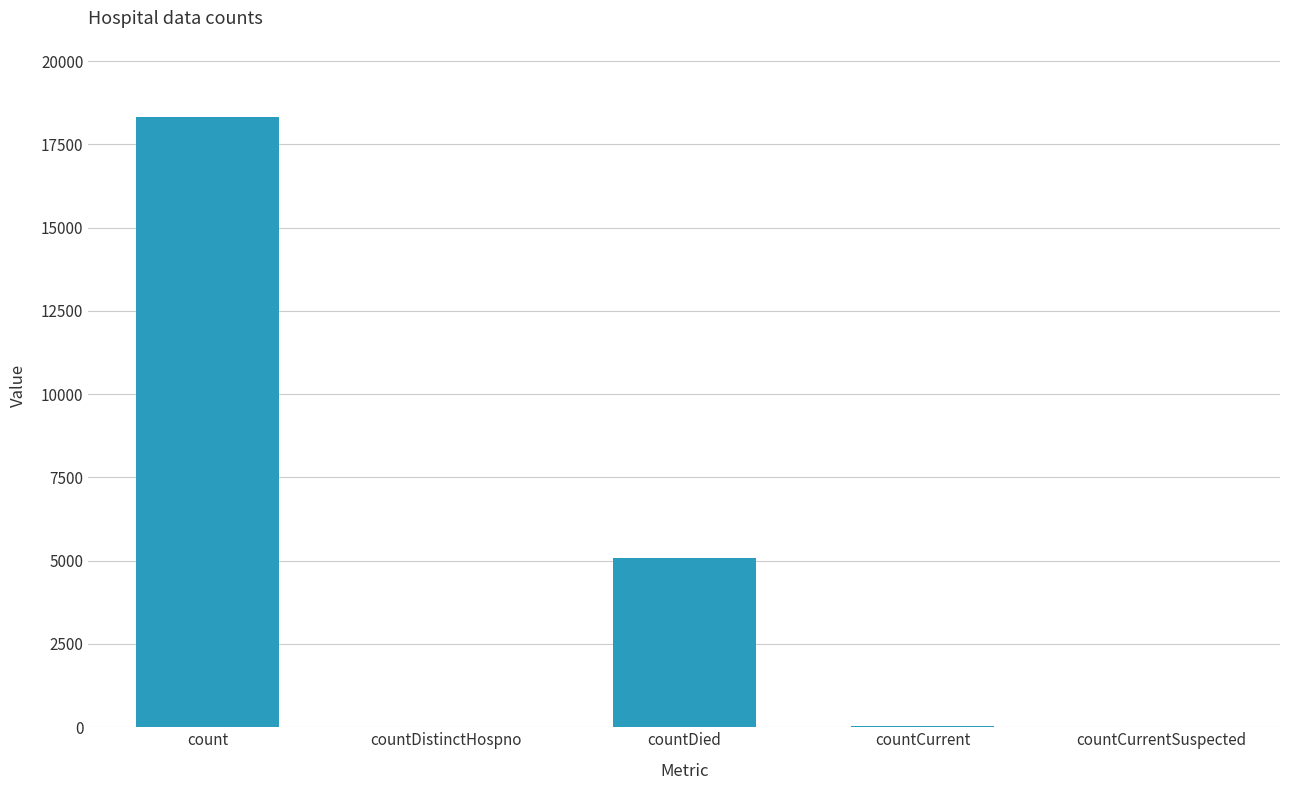

Which has a higher value, countDistinctHospno or countDied?

countDied